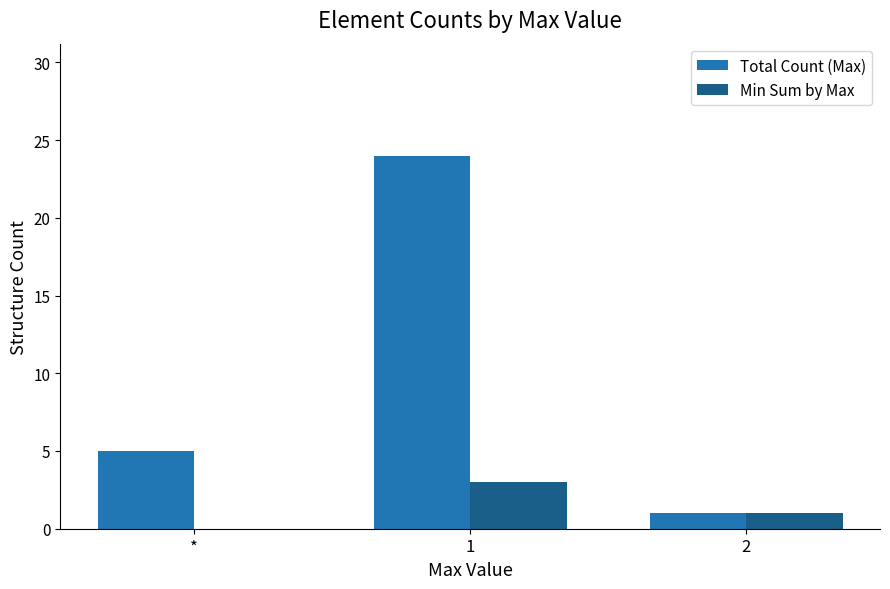

The Total Count (Max) series shows 1 at 2. True or false?

True